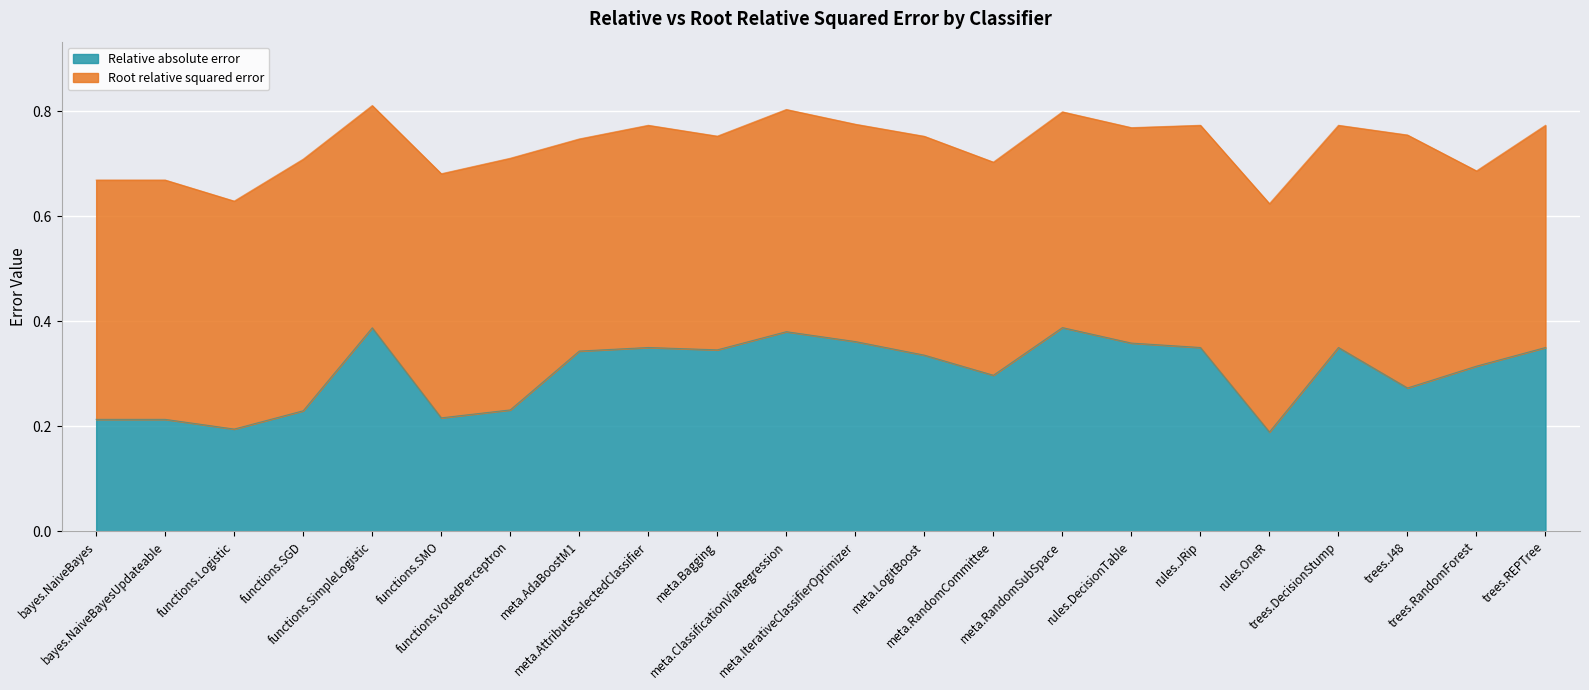

What are all the series names shown in the legend?

Relative absolute error, Root relative squared error